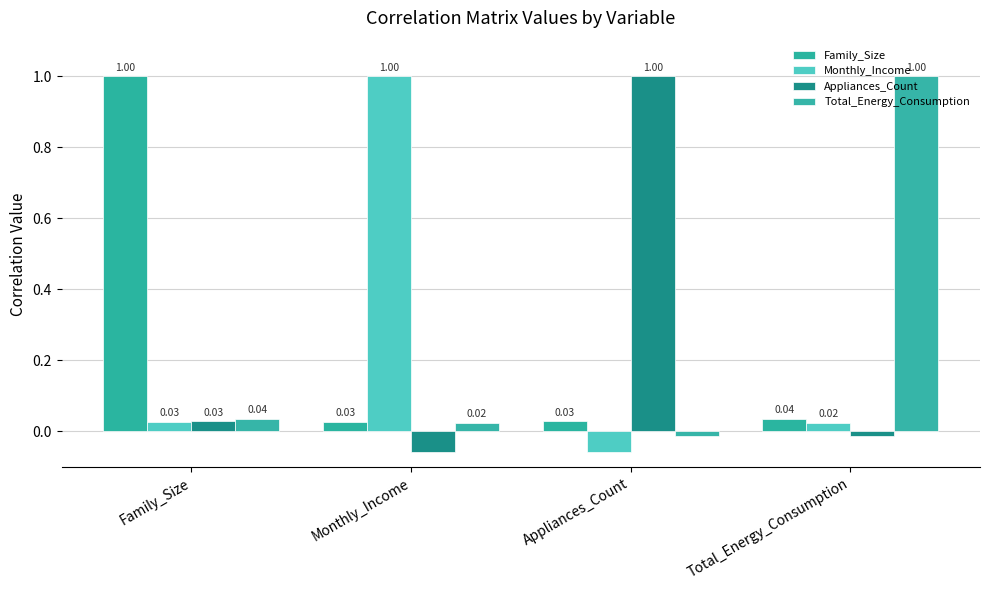

Reading right to left, what are all the values shown in this chart?

Family_Size: 0.0	0.0	0.0	1.0
Monthly_Income: 0.0	-0.1	1.0	0.0
Appliances_Count: -0.0	1.0	-0.1	0.0
Total_Energy_Consumption: 1.0	-0.0	0.0	0.0